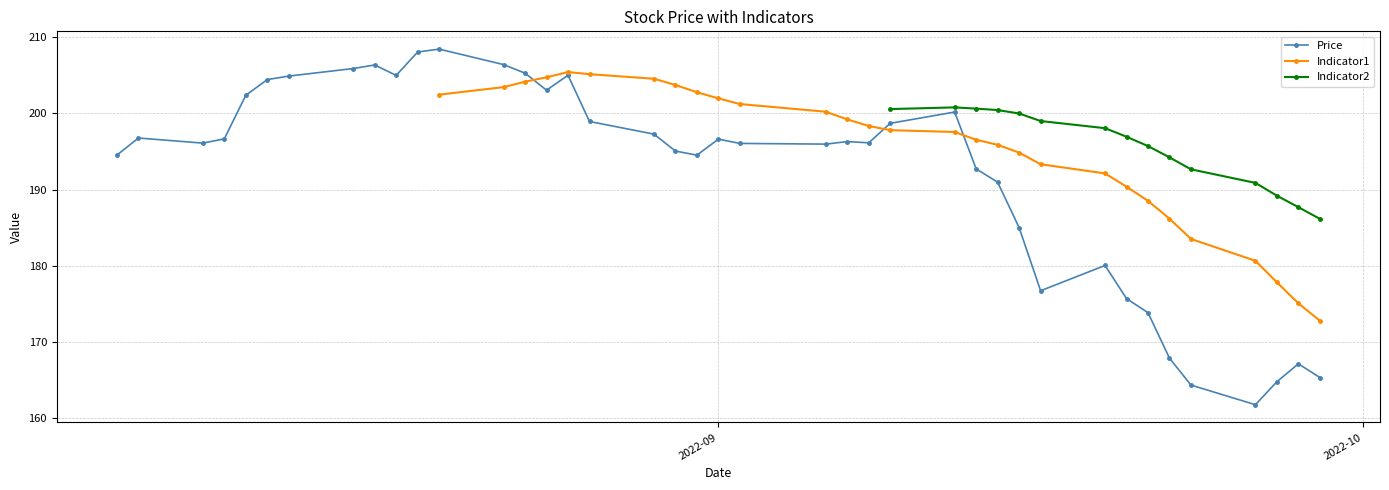

In Indicator2, how many points are higher than both neighbors (excluding endpoints)?

1